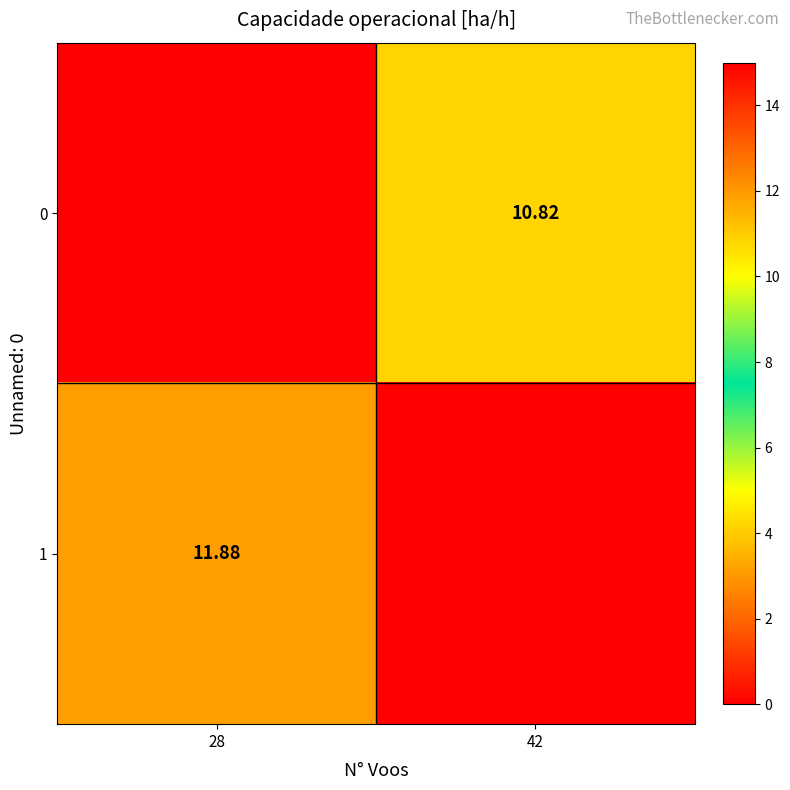

True or false: 1 has a value of 11.9 at 28.

True